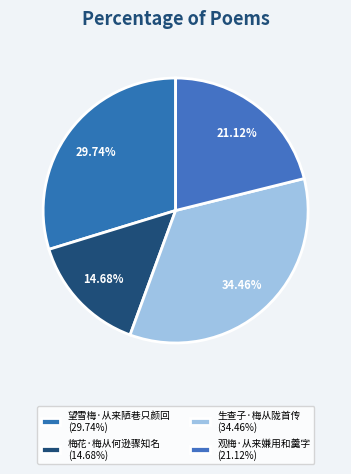

How many segments does this pie chart have?

4